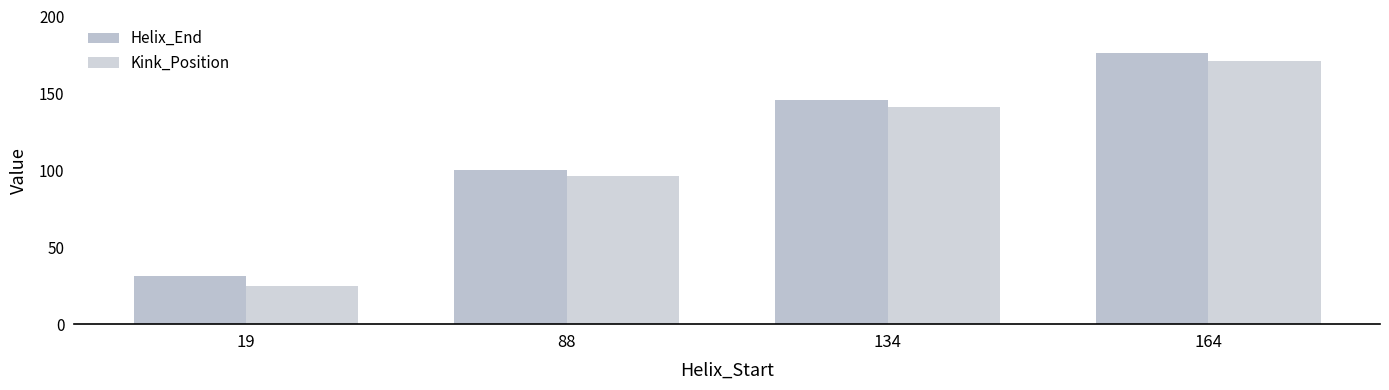

How many categories are shown in the chart?

4